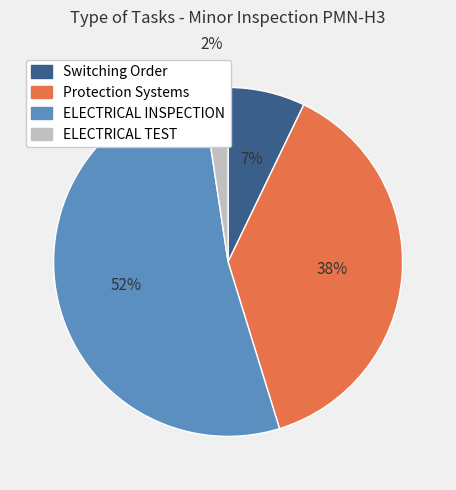

Is there a majority slice in this chart?

Yes